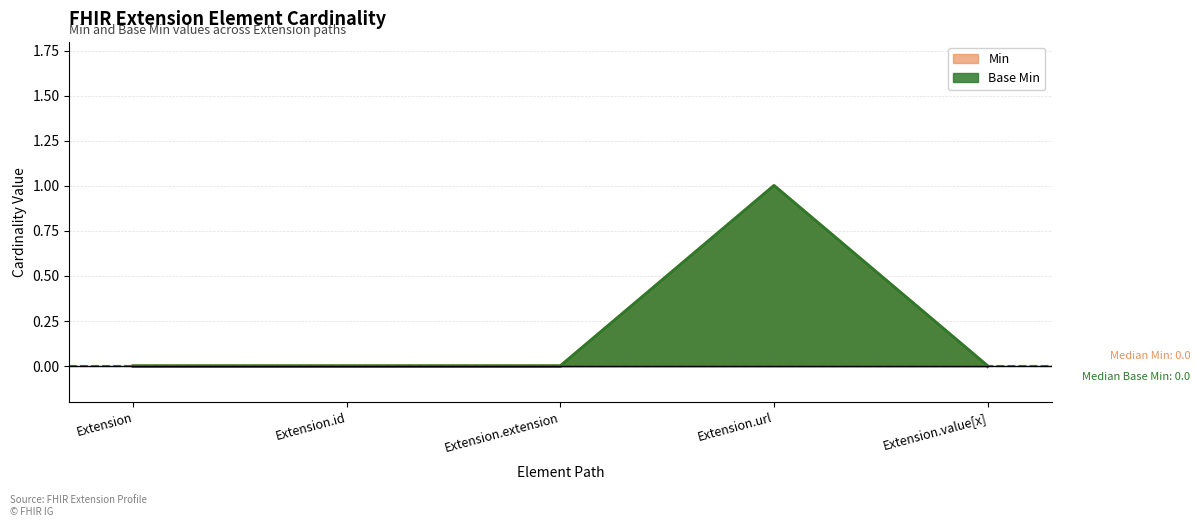

Does the chart display data point markers on the line(s)?

No